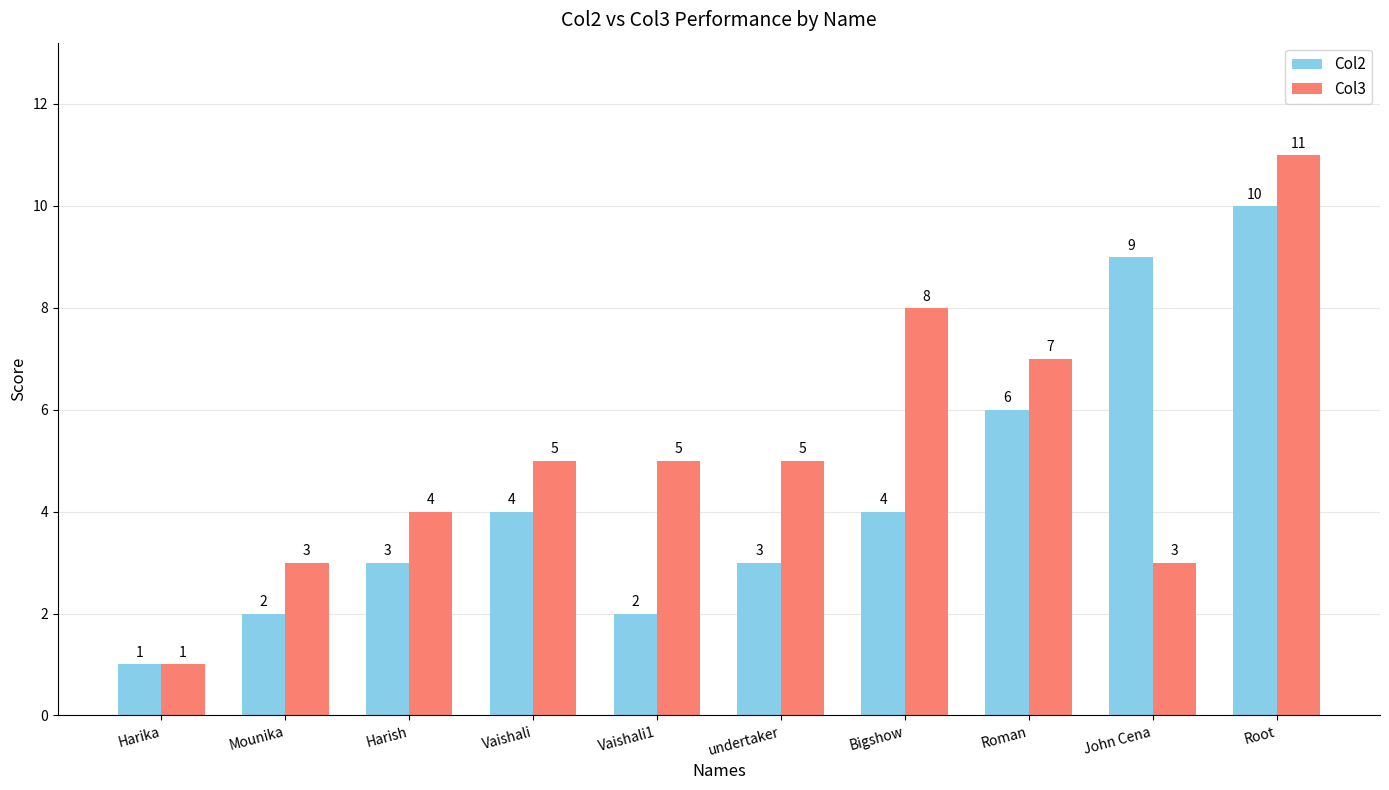

What is the difference between the maximum and second lowest values in the Col3 series?

8